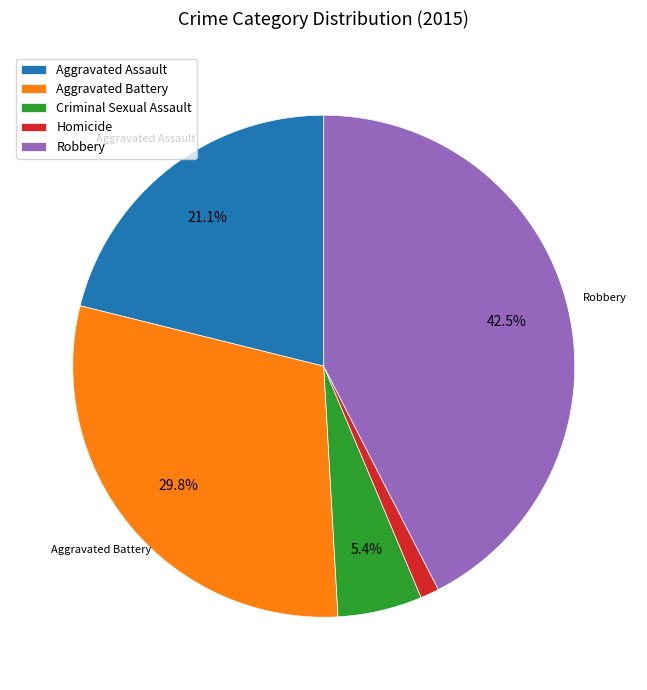

Which category has the biggest portion of the pie?

Robbery